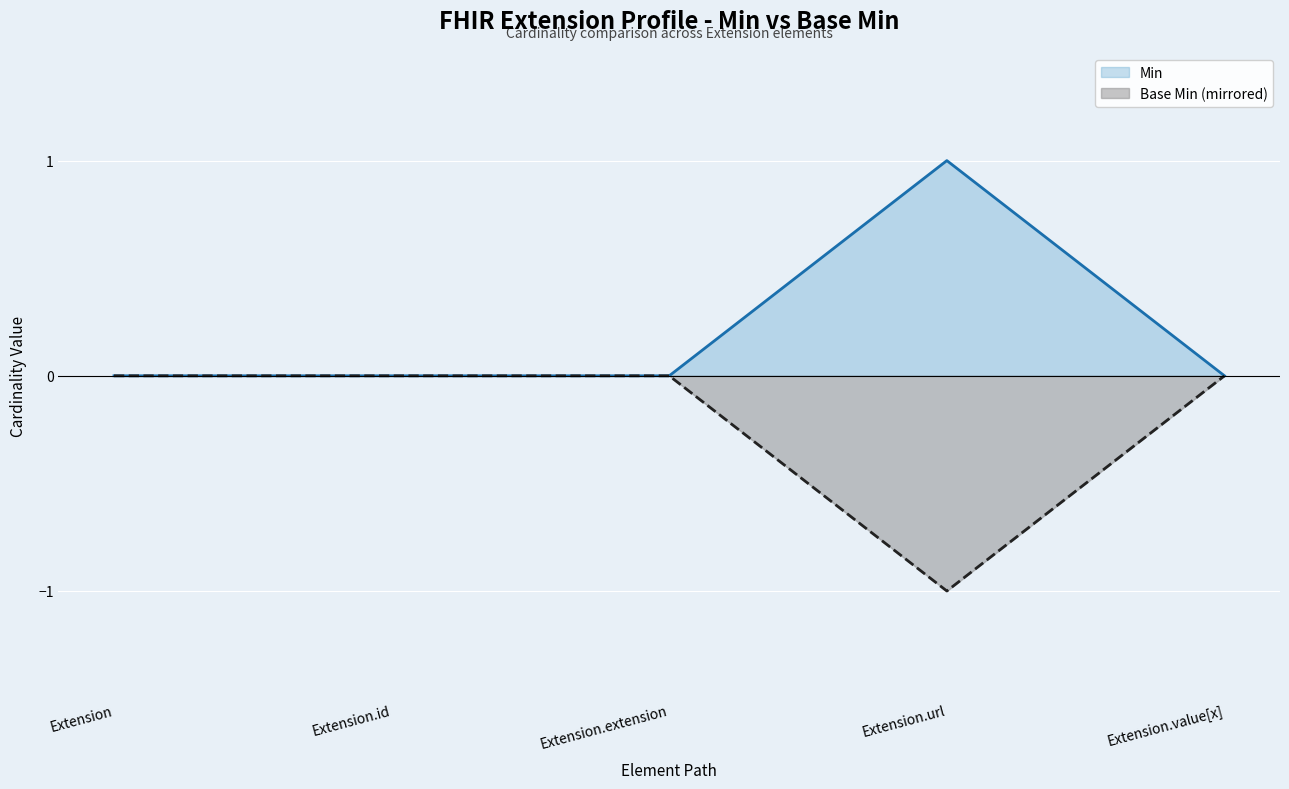

What is the sum of all Base Min values?

-1